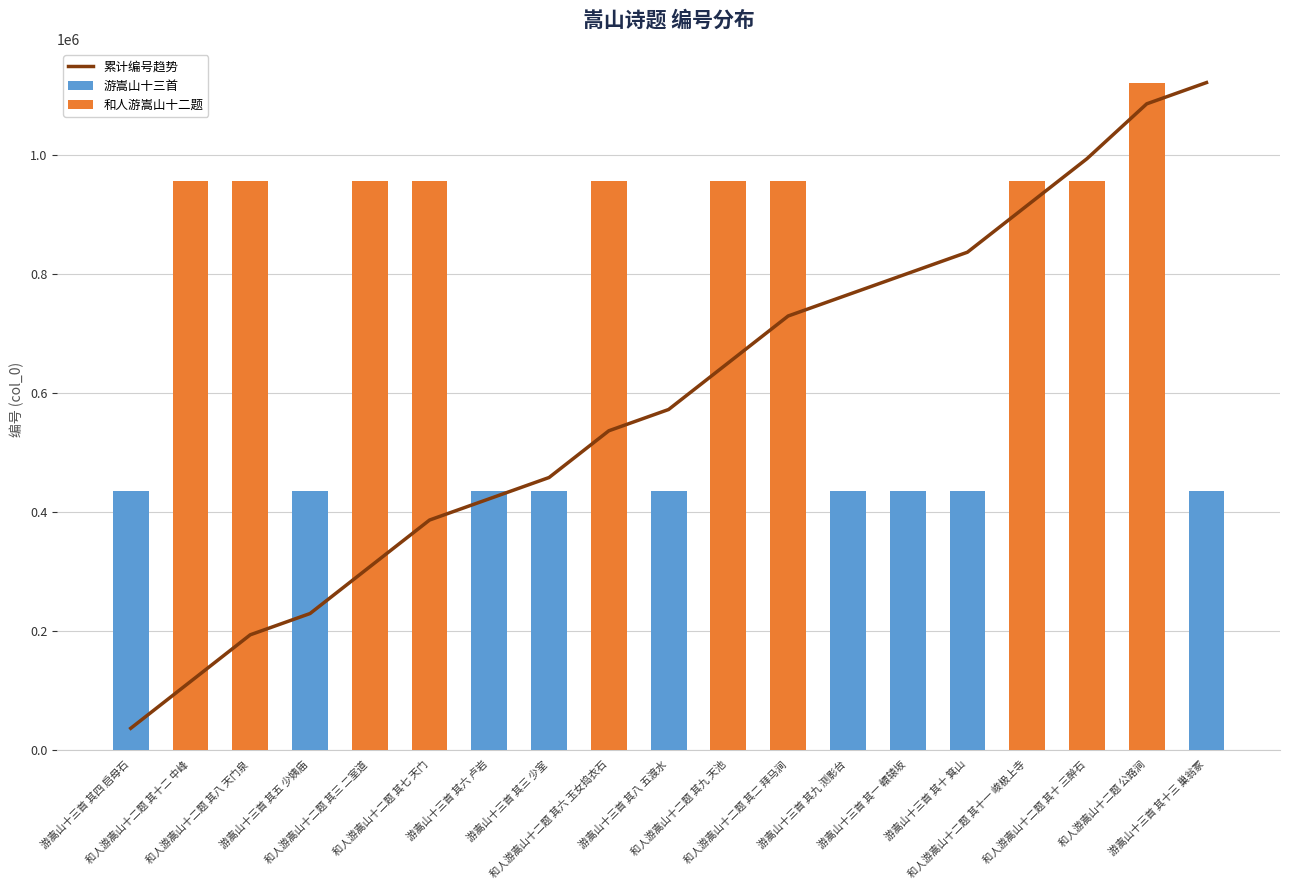

What position from the left is 和人游嵩山十二题 其八 天门泉?

3